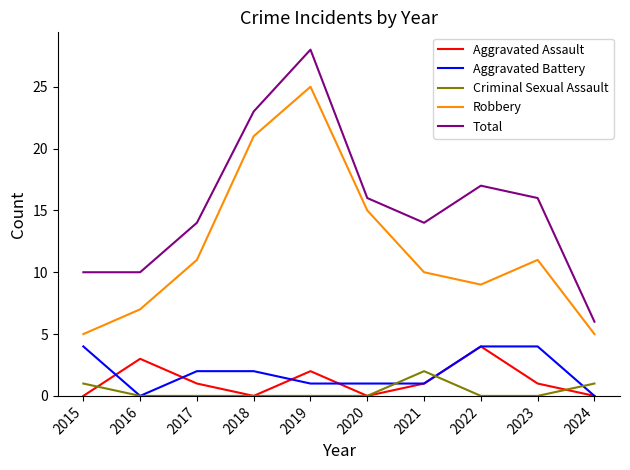

True or false: Total has more than 2 points higher than both neighbors.

False